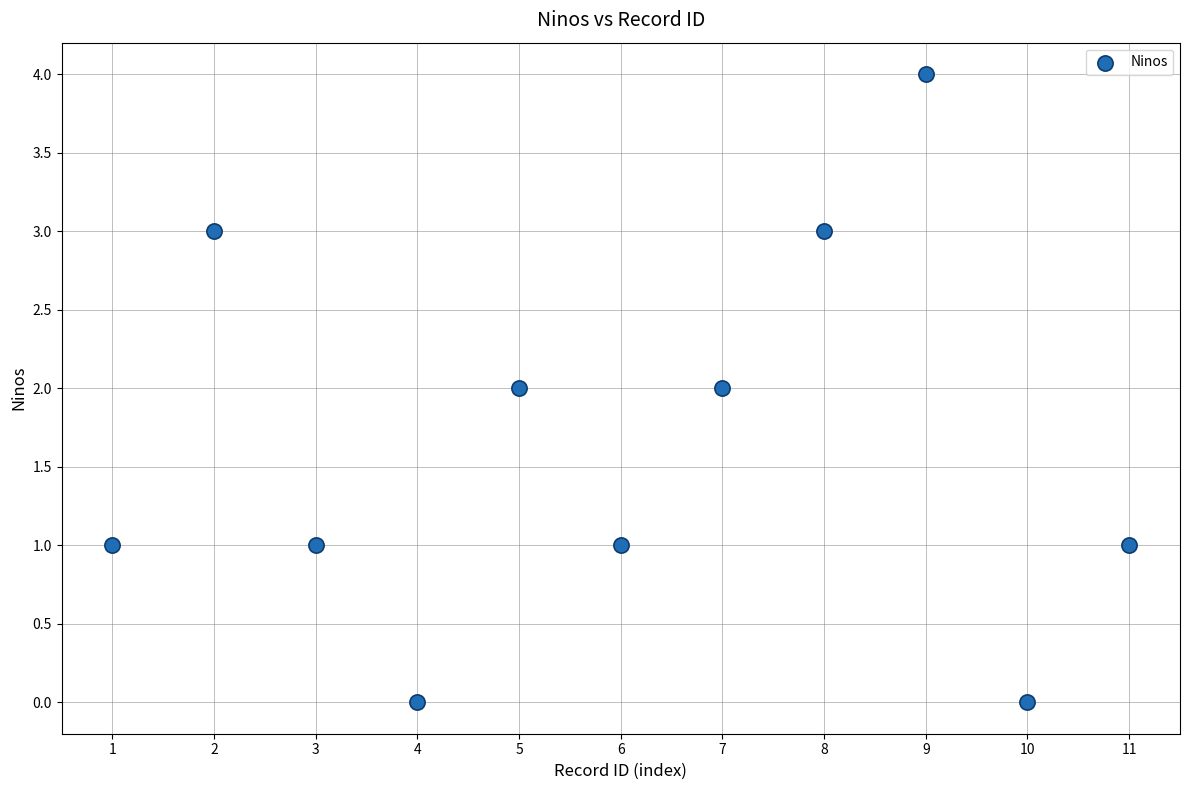

What is the average X value?

6